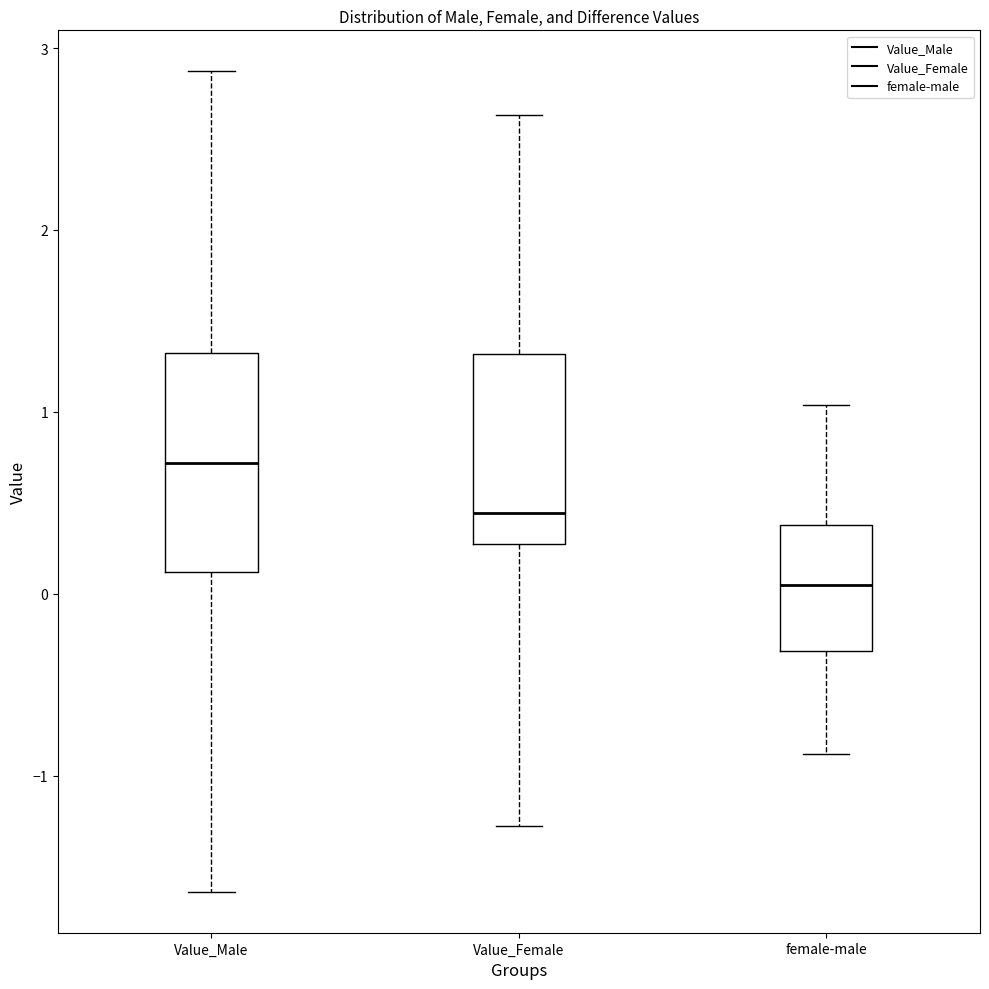

Comparing the boxes themselves (not the whiskers), which one is the tallest?

Value_Male